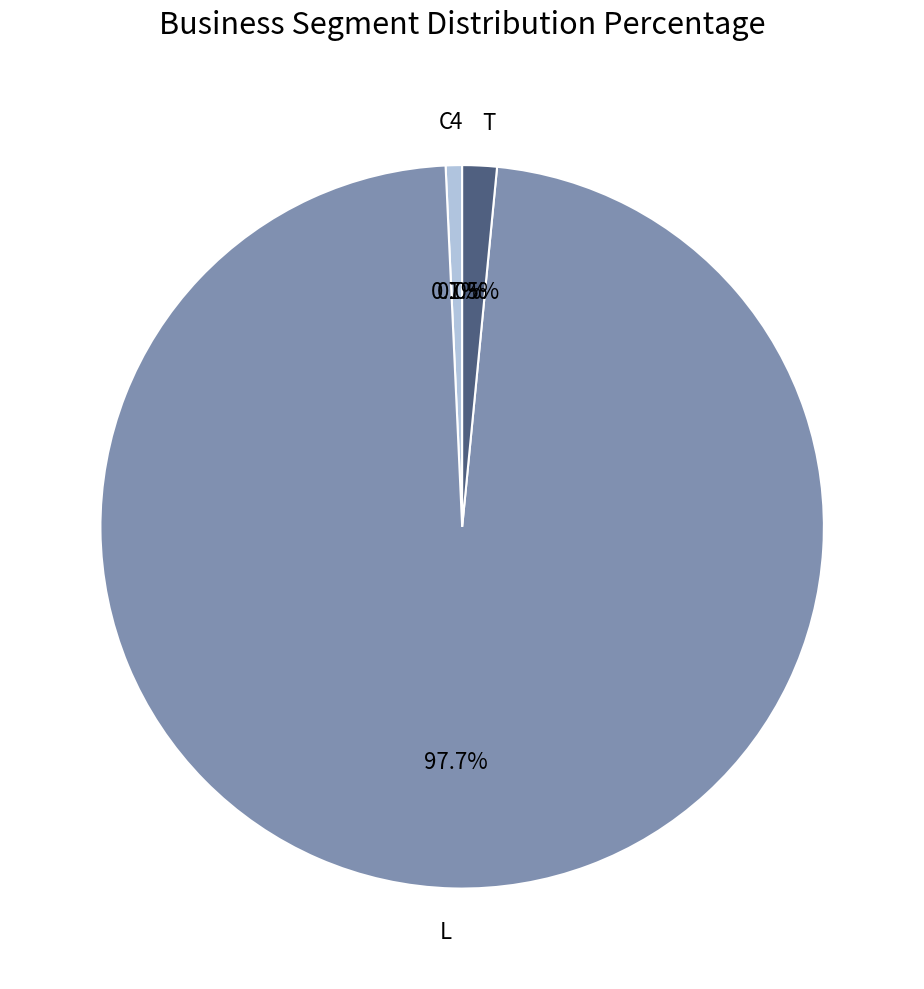

What is the largest slice in the pie chart?

L